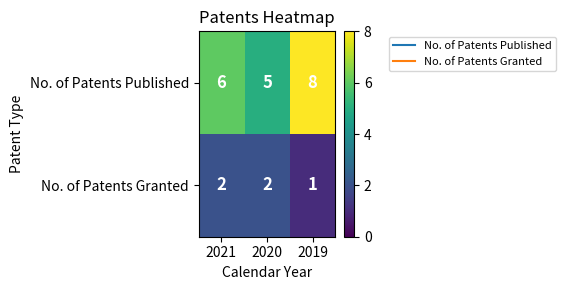

Reading right to left, what are all the values shown in this chart?

No. of Patents Published: 2019=8	2020=5	2021=6
No. of Patents Granted: 2019=1	2020=2	2021=2